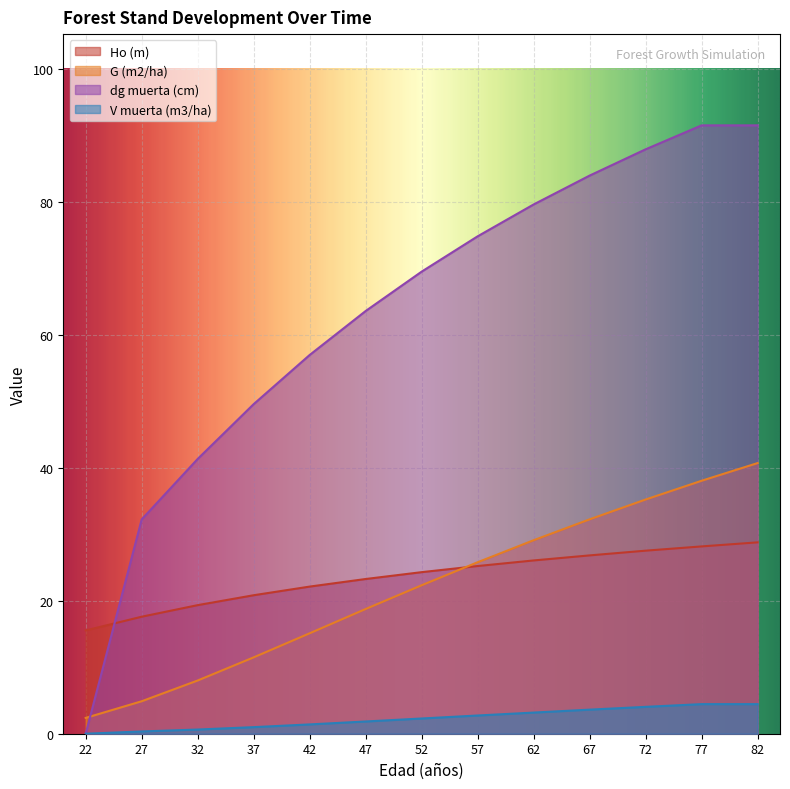

What are all the series names shown in the legend?

Ho (m), G (m2/ha), dg muerta (cm), V muerta (m3/ha)